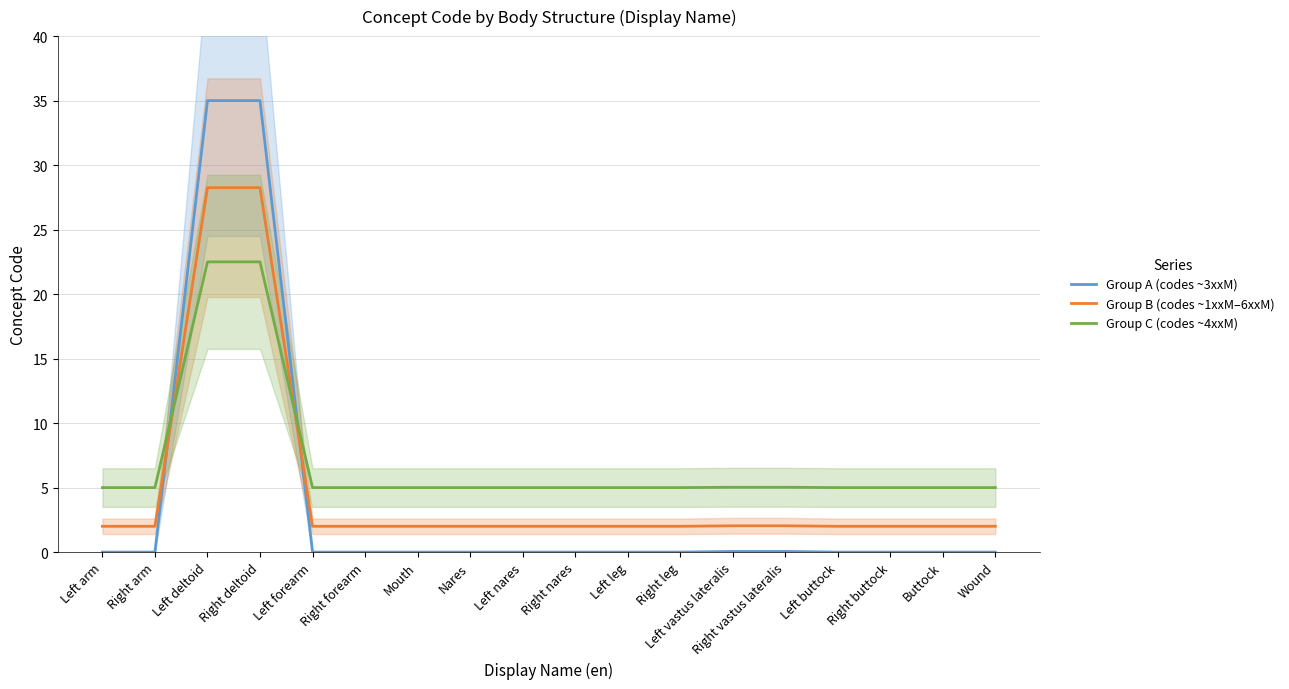

Which series has the widest spread of values?

Group A (codes ~3xxM)